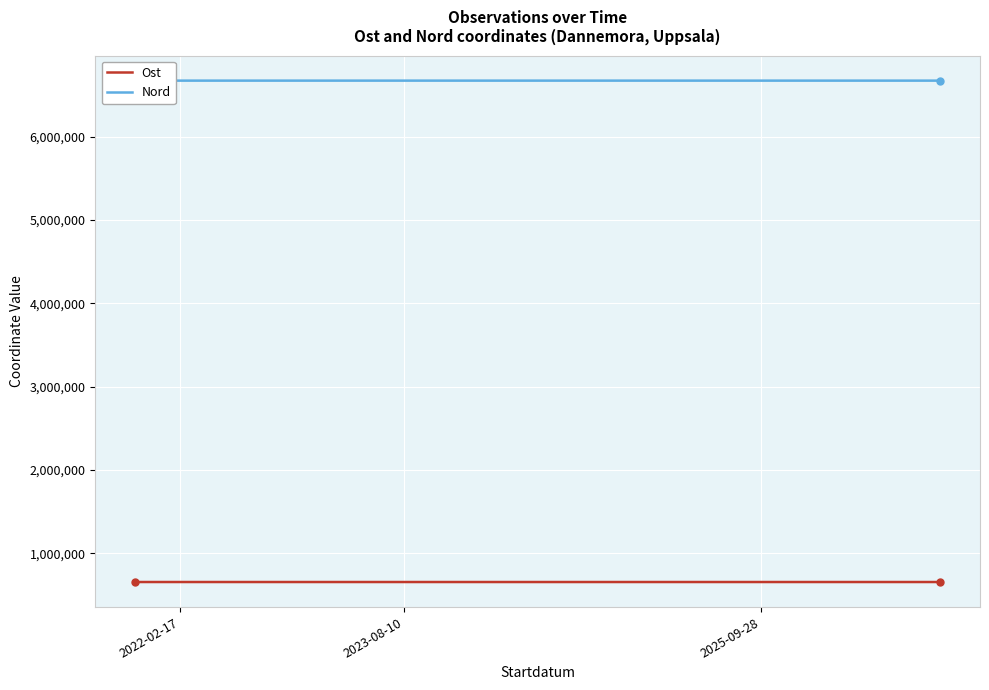

Which series has the largest total across all categories?

Nord